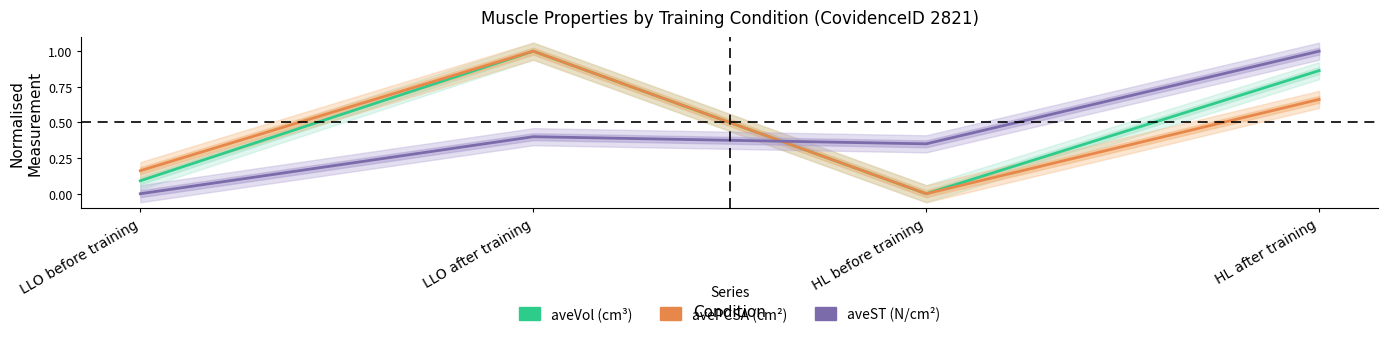

After their last crossing, which series has the higher values: aveVol (cm³) or aveST (N/cm²)?

aveST (N/cm²)